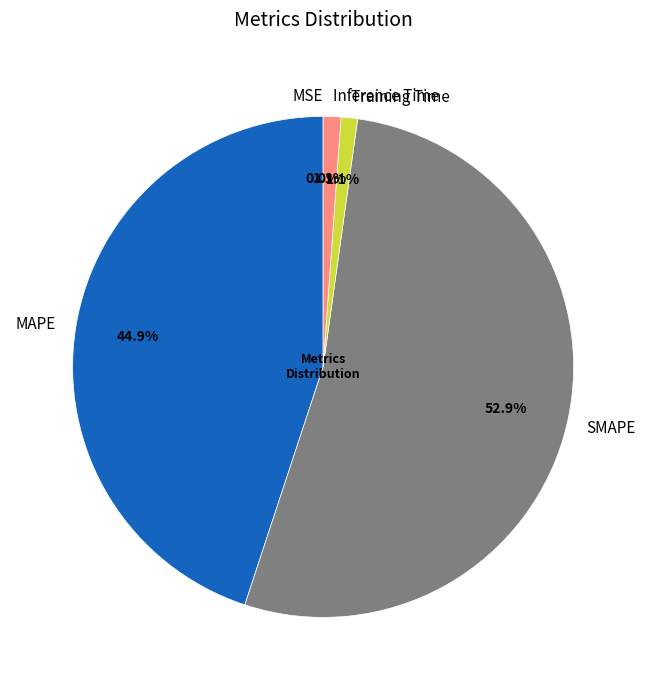

Combined, do MSE and Inference Time account for over 50%?

No